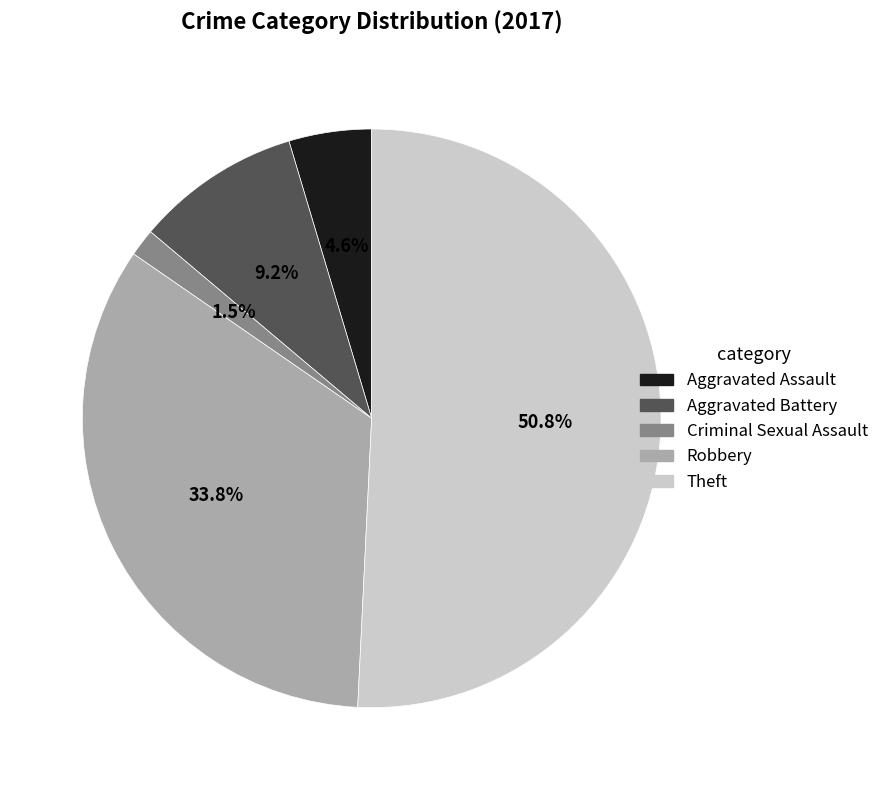

Which slice is the largest?

Theft